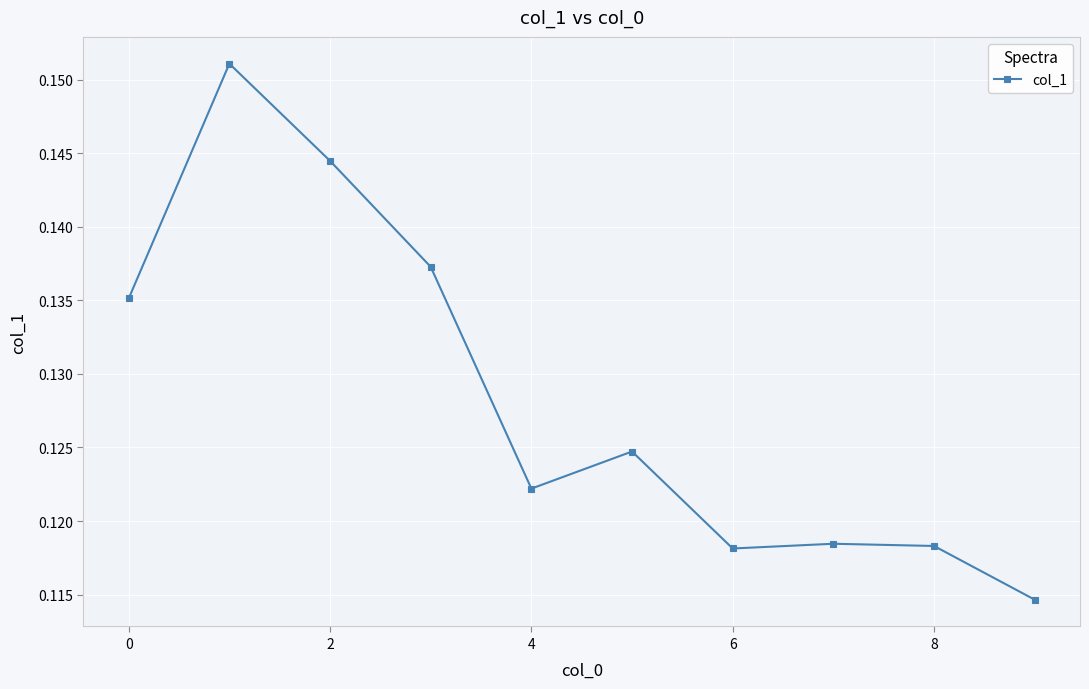

How many categories are shown in the chart?

10